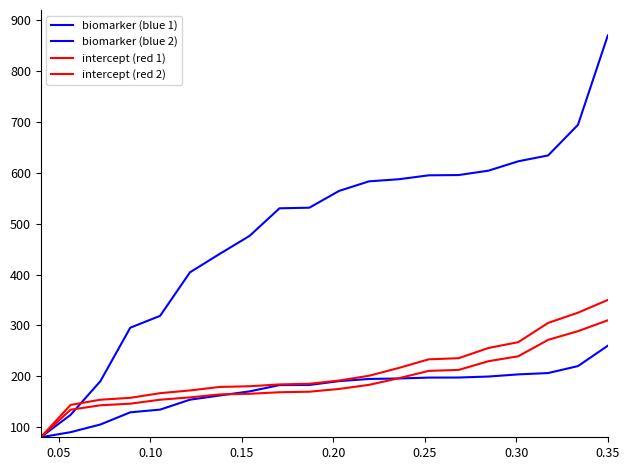

Does the chart display data point markers on the line(s)?

No